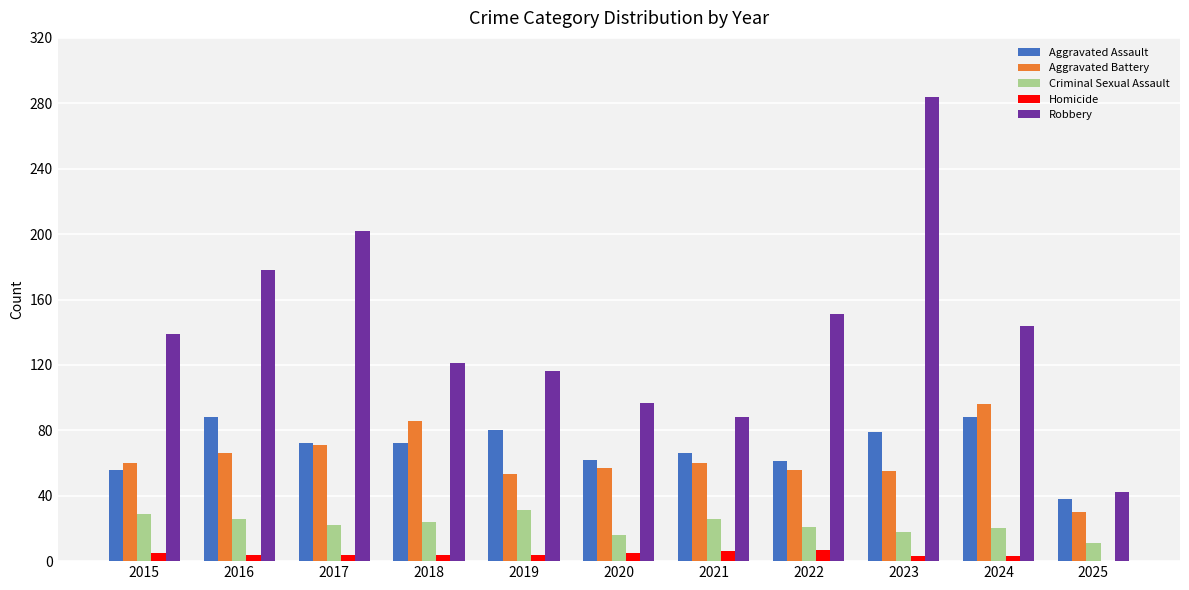

What is the sum of the Criminal Sexual Assault values at 2016 and 2023?

44